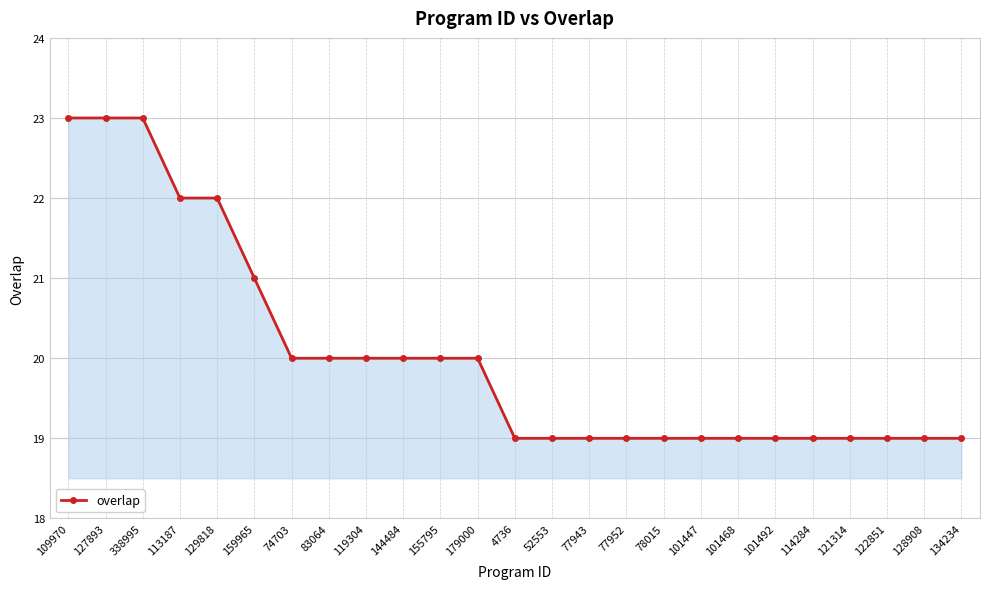

What is the sum of the values at 4736 and 155795?

39